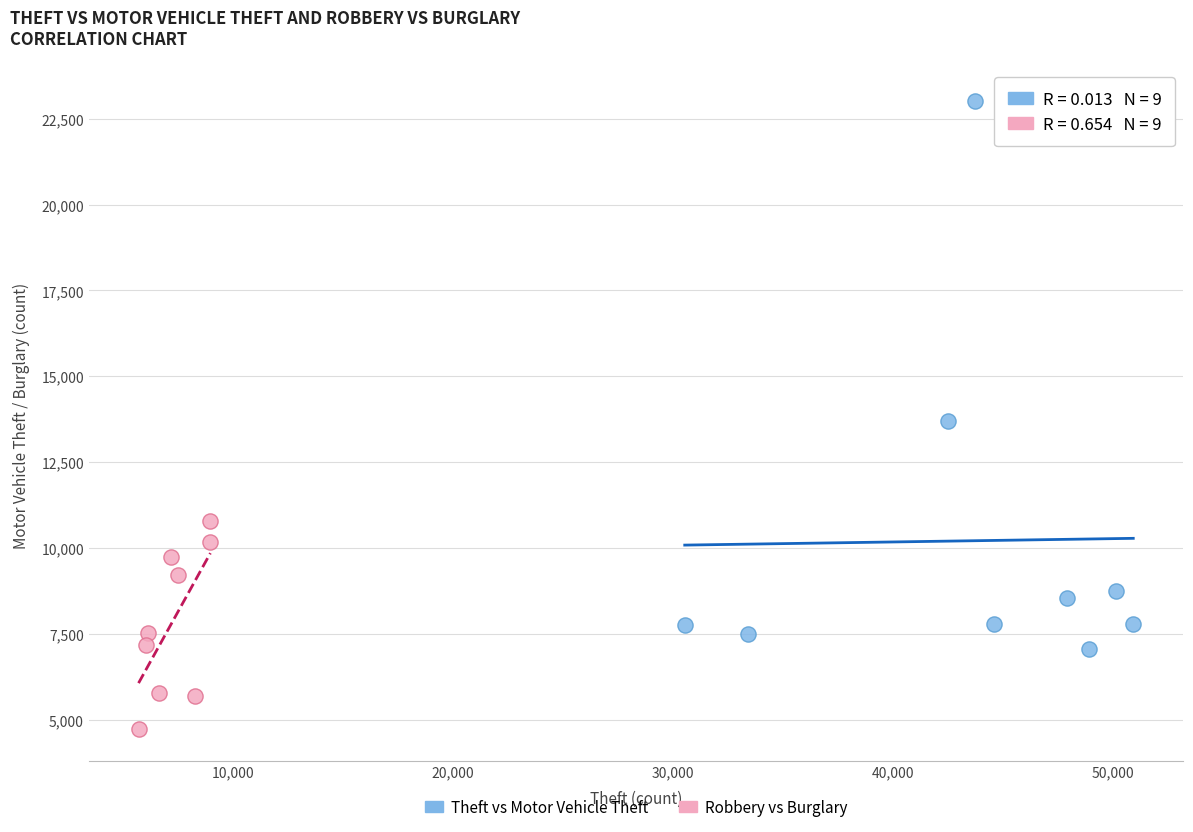

Which series contains the highest Y value?

Theft vs Motor Vehicle Theft